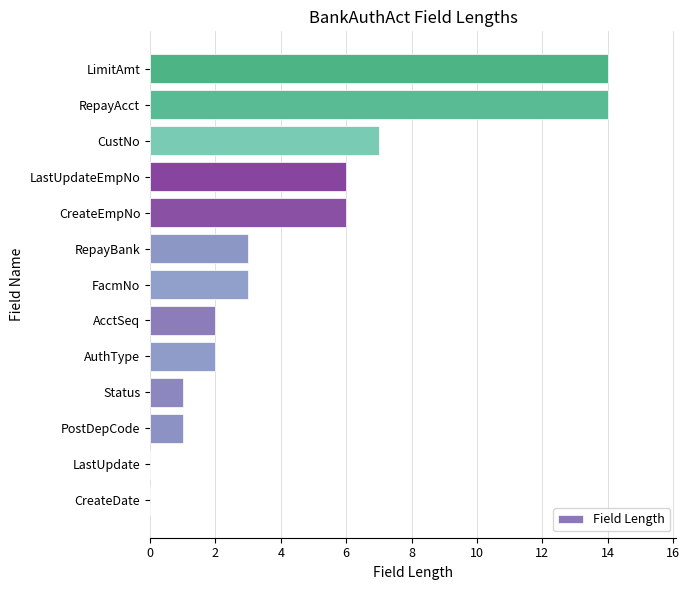

The chart shows a value of 1 at AcctSeq. True or false?

False